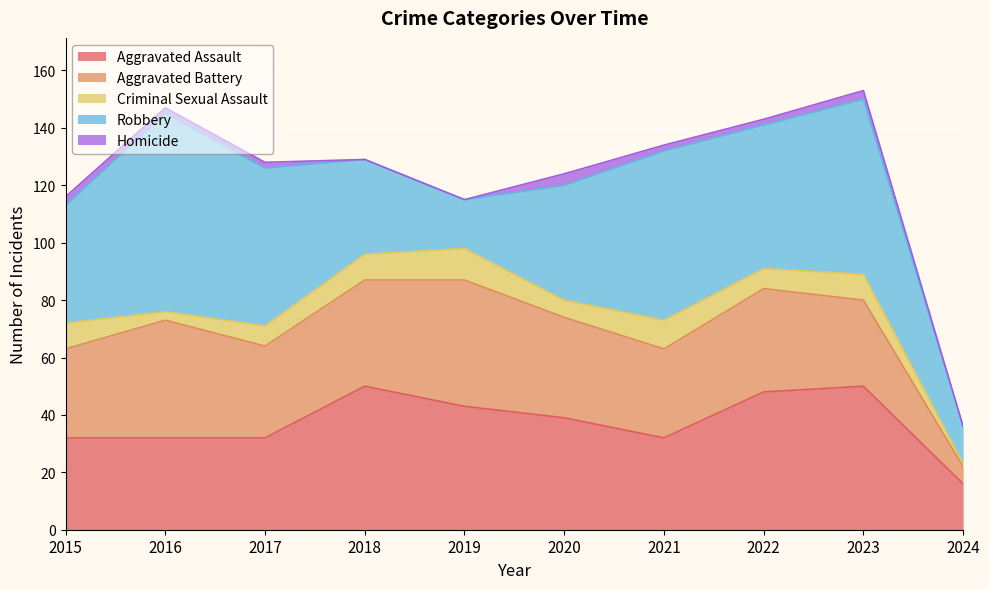

Reading left to right, extract all data points from this chart.

Aggravated Assault: 32	32	32	50	43	39	32	48	50	16
Aggravated Battery: 31	41	32	37	44	35	31	36	30	6
Criminal Sexual Assault: 9	3	7	9	11	6	10	7	9	1
Robbery: 41	69	55	33	17	40	59	50	61	13
Homicide: 3	2	2	0	0	4	2	2	3	0